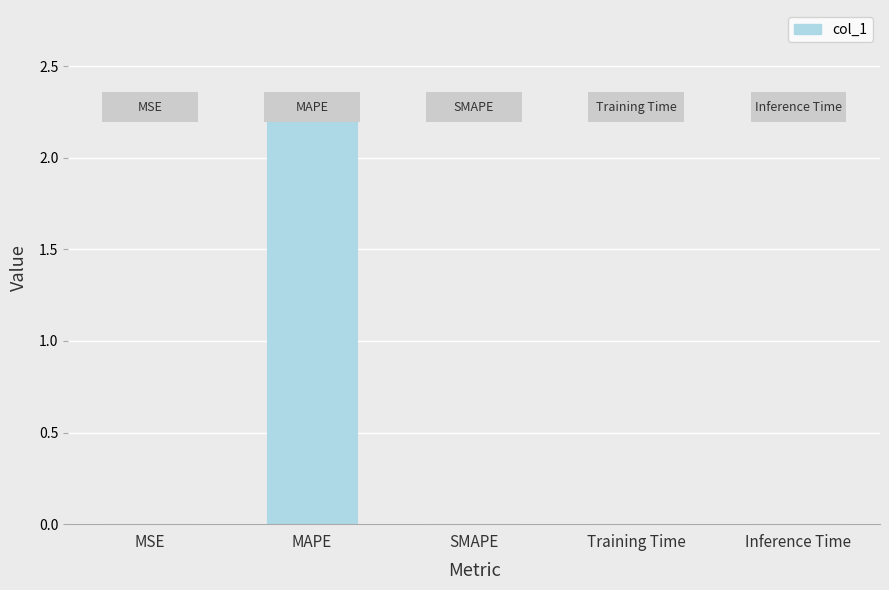

True or false: the data shows 0.0 at MSE.

True